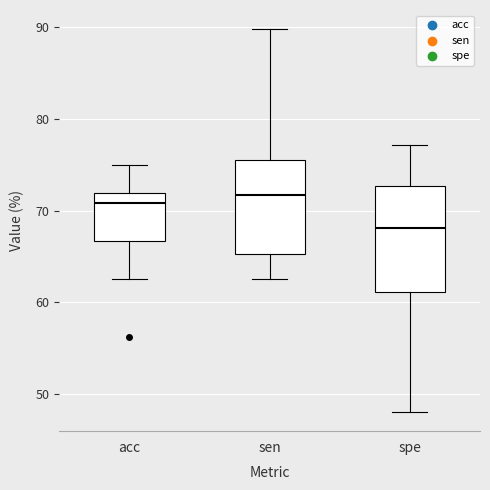

Which box is the tallest, from its lower edge to its upper edge?

spe